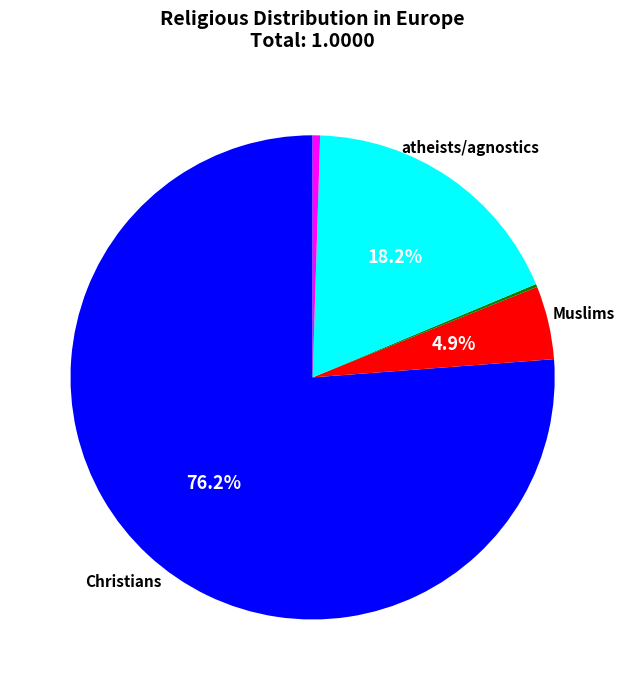

Is there any slice that represents more than half of the pie?

Yes